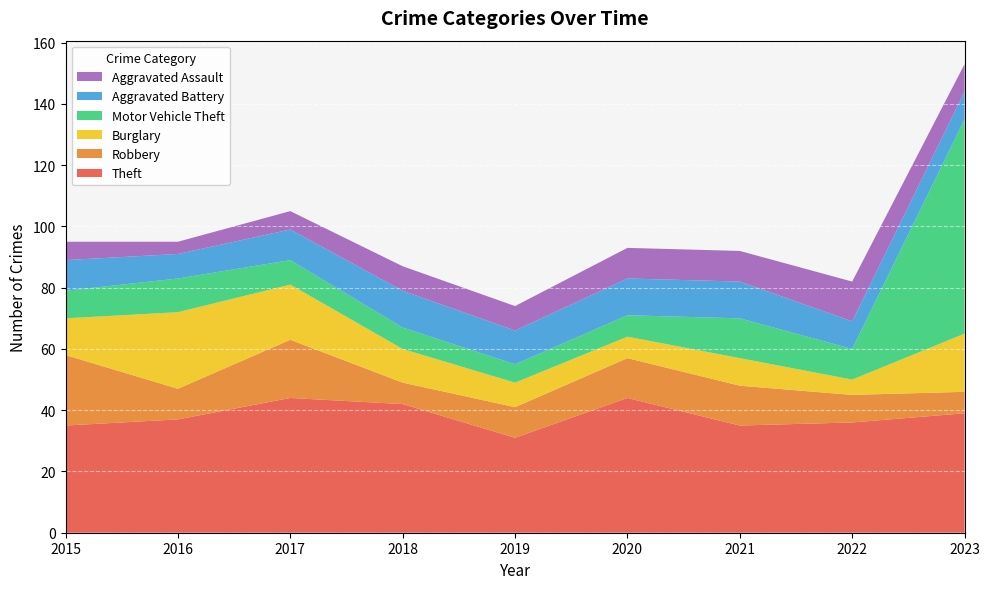

Reading right to left, what are all the values shown in this chart?

Theft: 39	36	35	44	31	42	44	37	35
Robbery: 7	9	13	13	10	7	19	10	23
Burglary: 19	5	9	7	8	11	18	25	12
Motor Vehicle Theft: 70	10	13	7	6	7	8	11	9
Aggravated Battery: 9	9	12	12	11	12	10	8	10
Aggravated Assault: 9	13	10	10	8	8	6	4	6